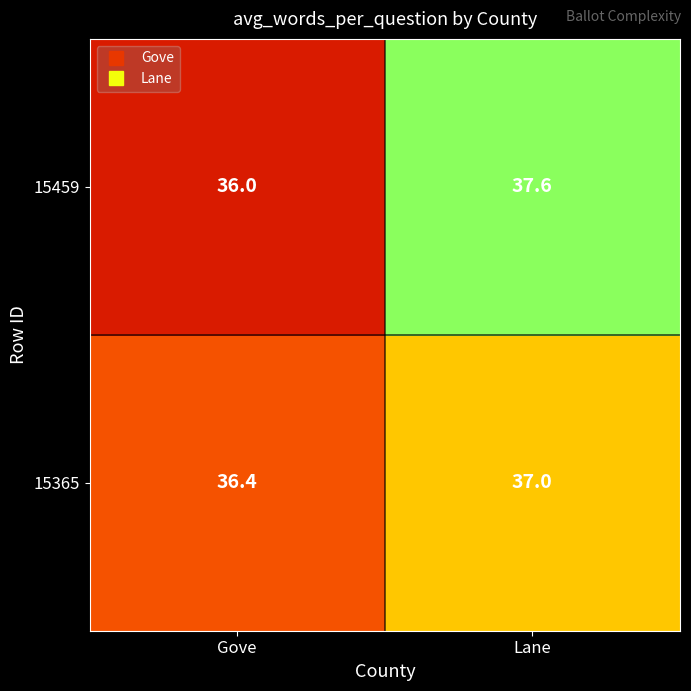

Reading left to right, transcribe all the data shown in this chart.

15459: Gove=36.0	Lane=37.6
15365: Gove=36.4	Lane=37.0